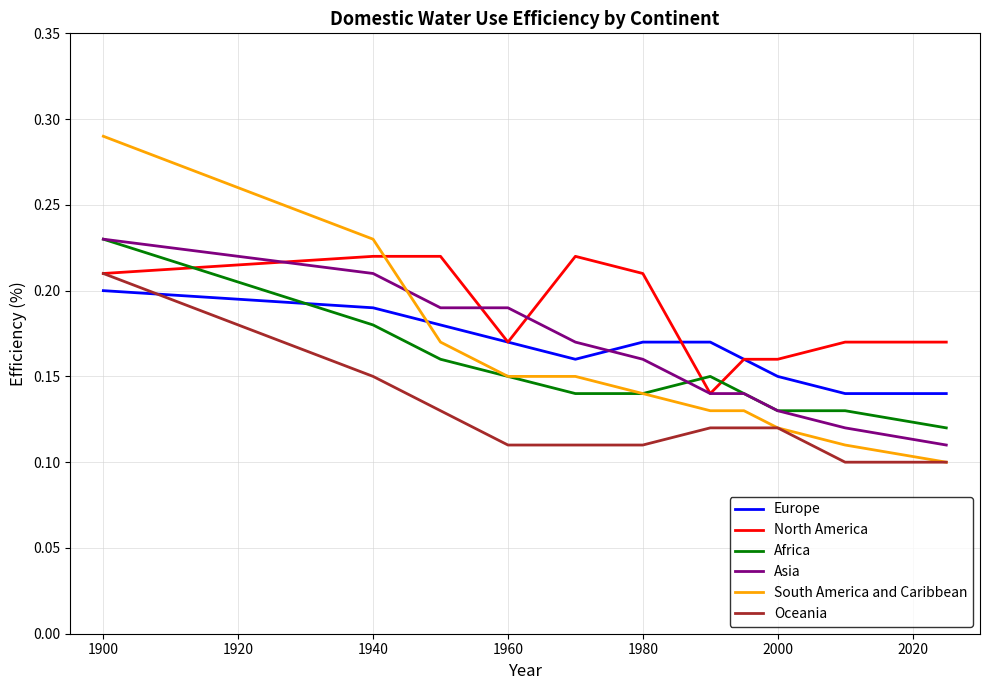

How many categories are shown in the chart?

11